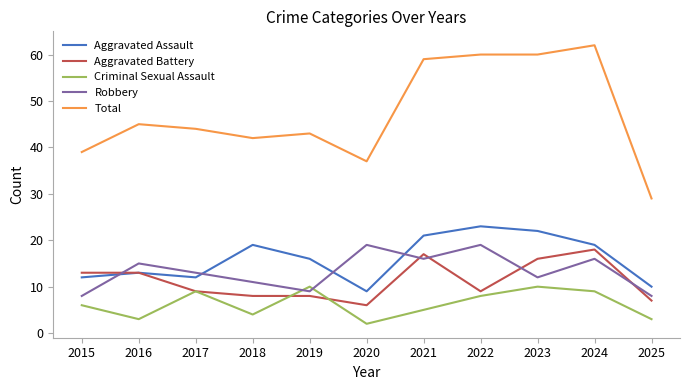

At how many categories does at least one series exceed 26?

11